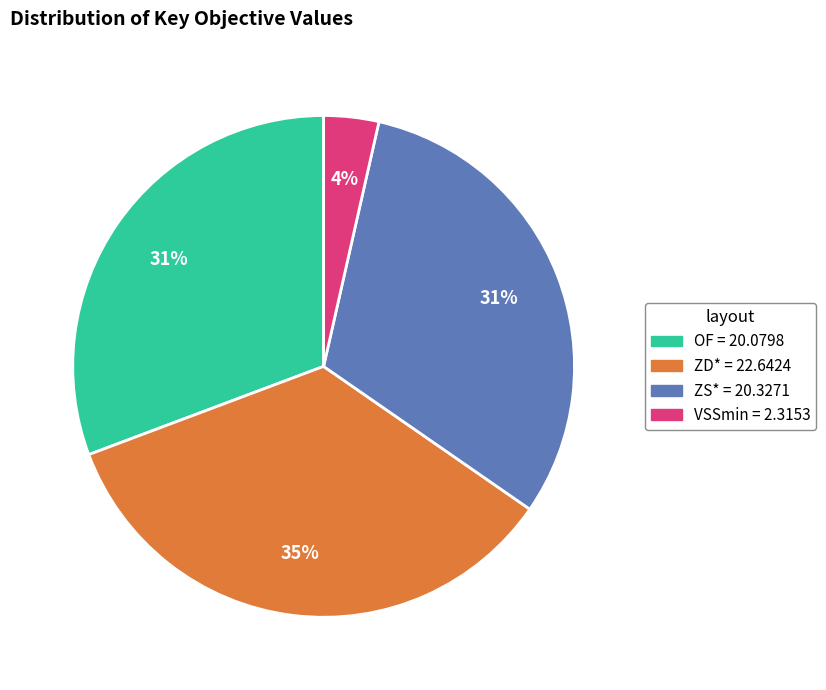

Is there a majority slice in this chart?

No